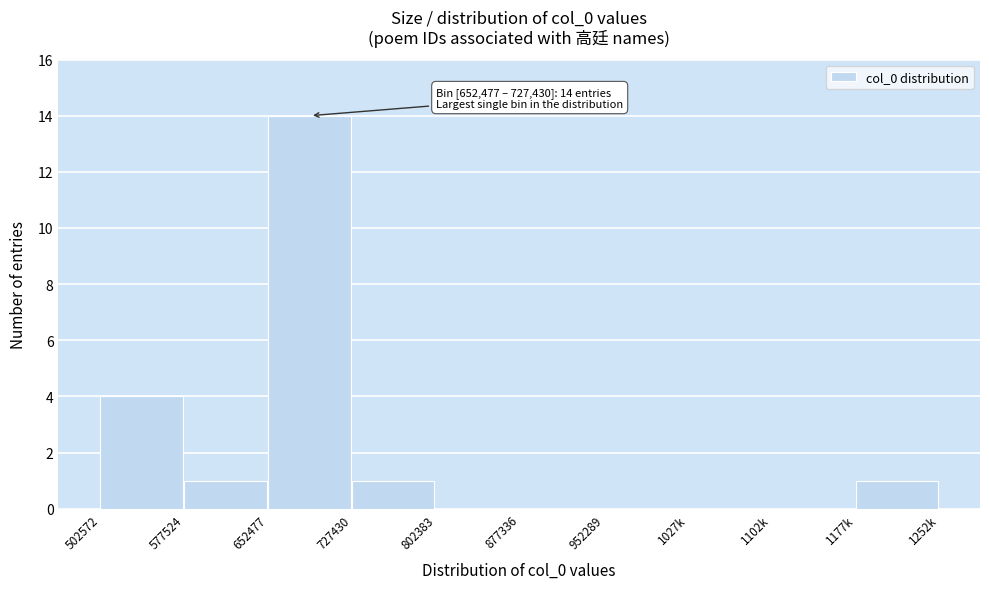

Reading left to right, what are all the values shown in this chart?

502572=4	577524=1	652477=14	727430=1	802383=0	877336=0	952289=0	1027k=0	1102k=0	1177k=1